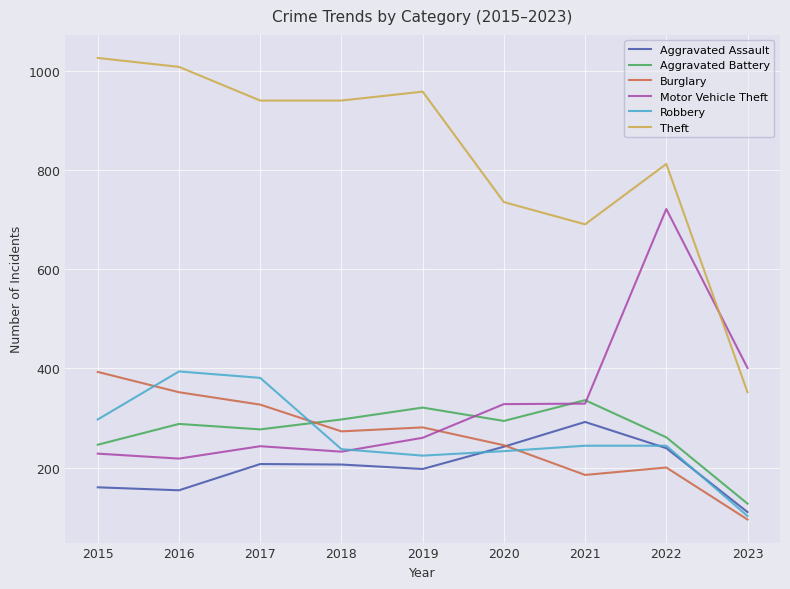

Which series ends up on top after the final intersection of Burglary and Aggravated Battery?

Aggravated Battery